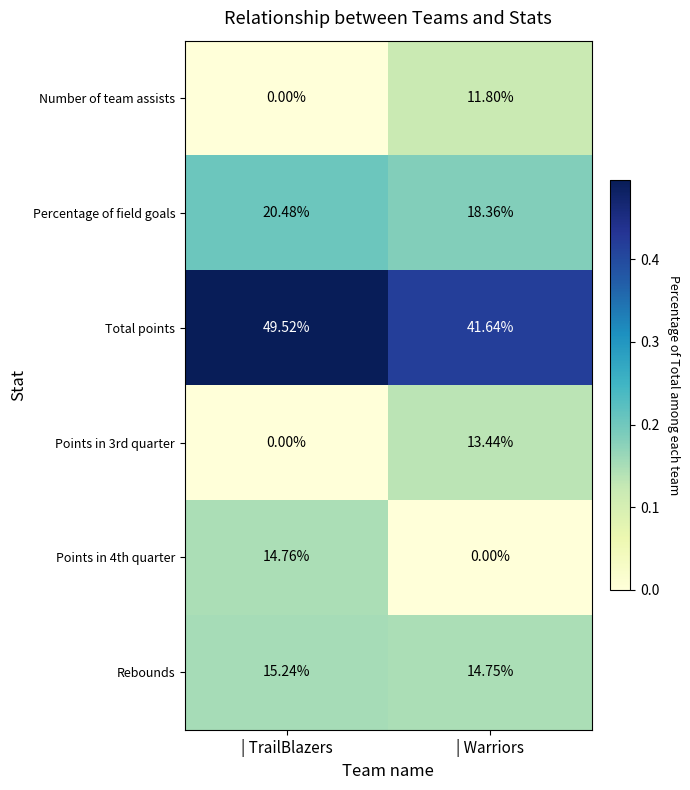

What is the difference between the highest and lowest values at | TrailBlazers?

49.5